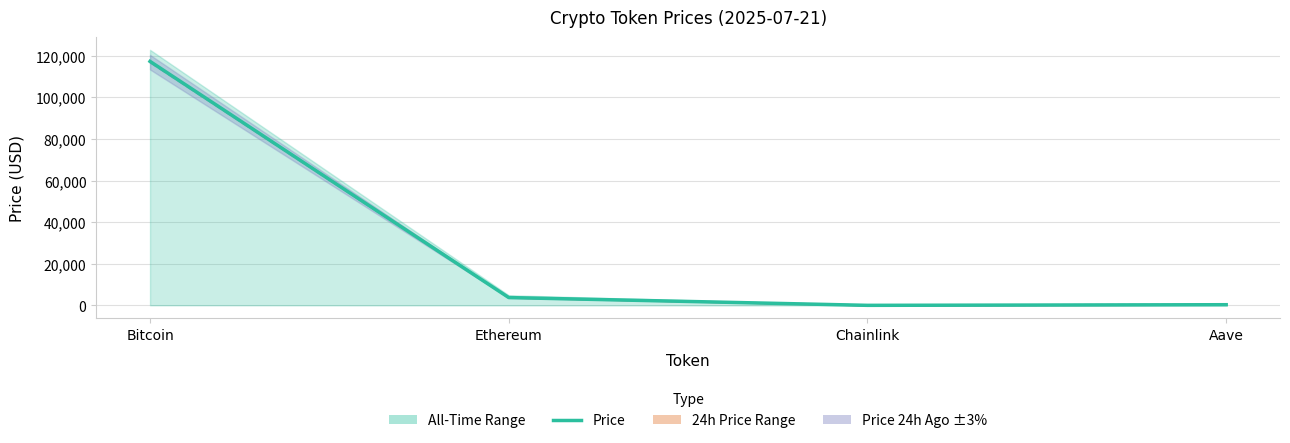

Where is Price 24h Ago nearest to the value 58458?

Ethereum